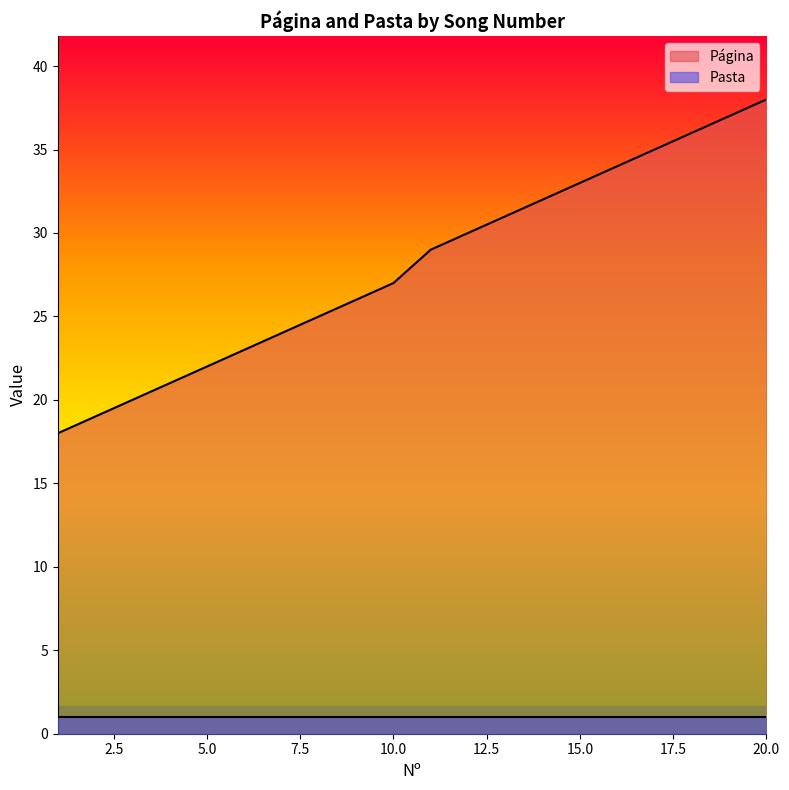

How many values exceed 29?

9